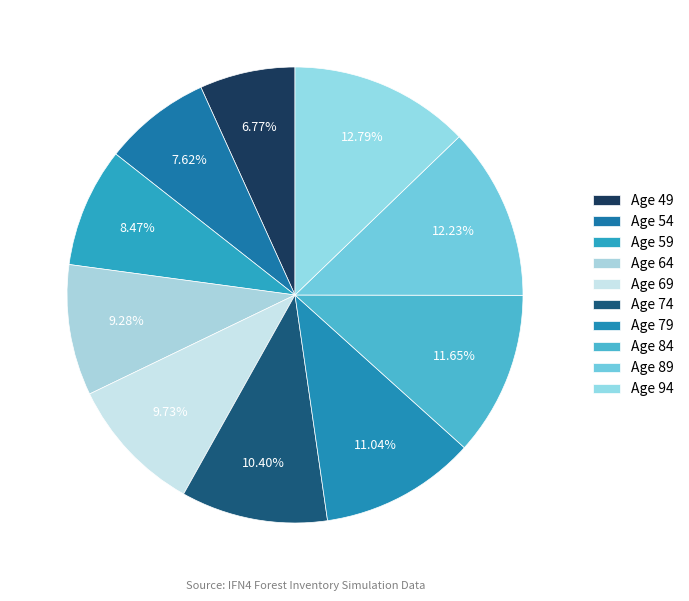

The Age 64 slice represents 20% of the pie. True or false?

False